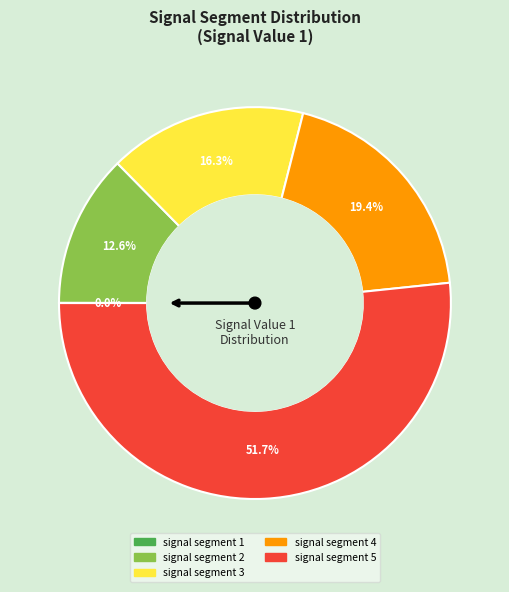

What is the majority slice?

signal segment 5